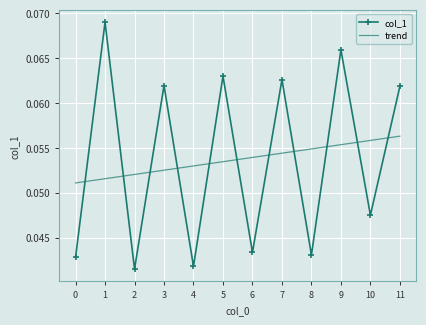

True or false: col_1 has a value of 0.1 at 10.

False